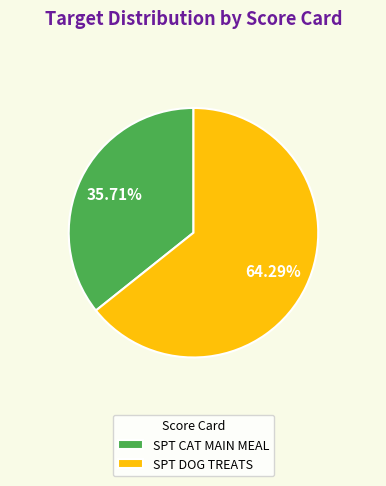

What is the largest slice in the pie chart?

SPT DOG TREATS